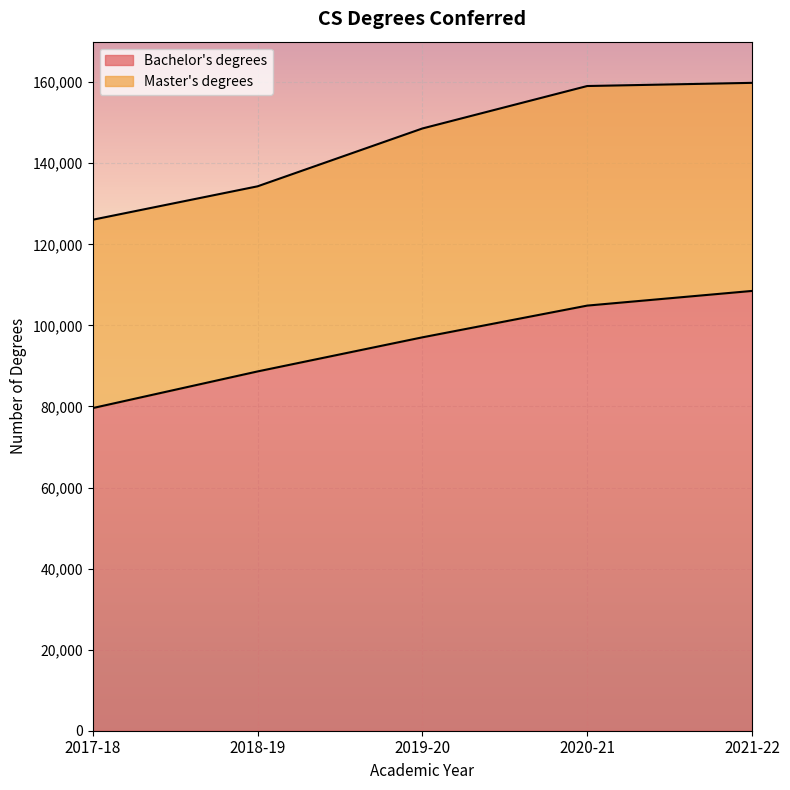

Rank the categories by value from lowest to highest.

2017-18, 2018-19, 2019-20, 2020-21, 2021-22